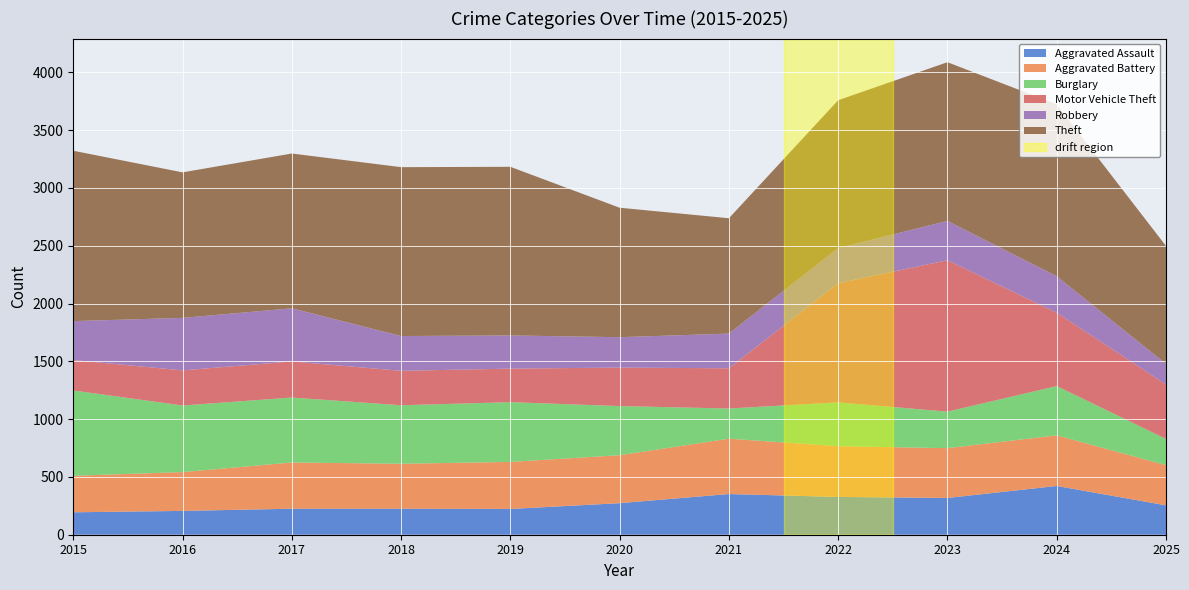

Reading left to right, transcribe all the data shown in this chart.

Aggravated Assault: 2015=194	2016=206	2017=225	2018=225	2019=223	2020=273	2021=352	2022=327	2023=318	2024=422	2025=254
Aggravated Battery: 2015=316	2016=336	2017=400	2018=389	2019=407	2020=415	2021=479	2022=439	2023=431	2024=438	2025=348
Burglary: 2015=738	2016=576	2017=562	2018=506	2019=517	2020=425	2021=261	2022=379	2023=316	2024=426	2025=227
Motor Vehicle Theft: 2015=263	2016=304	2017=312	2018=298	2019=290	2020=333	2021=348	2022=1031	2023=1310	2024=635	2025=471
Robbery: 2015=337	2016=454	2017=460	2018=301	2019=287	2020=263	2021=300	2022=304	2023=340	2024=315	2025=178
Theft: 2015=1474	2016=1259	2017=1339	2018=1461	2019=1459	2020=1120	2021=998	2022=1279	2023=1373	2024=1487	2025=1020